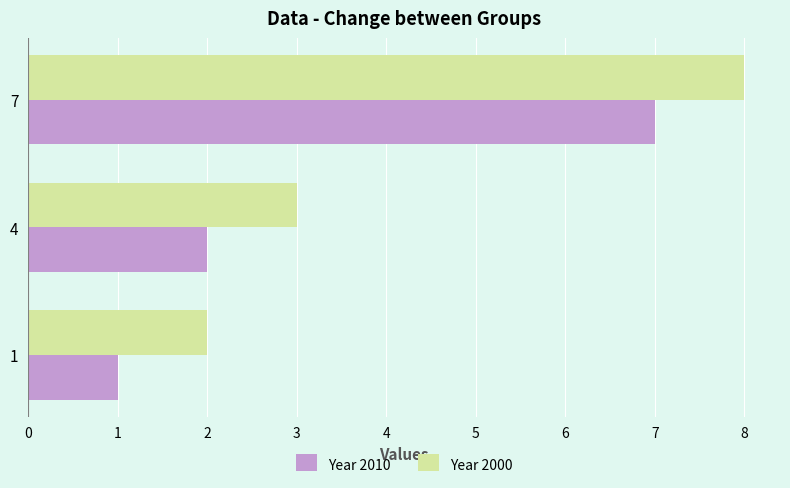

What are all the series names shown in the legend?

Year 2010, Year 2000